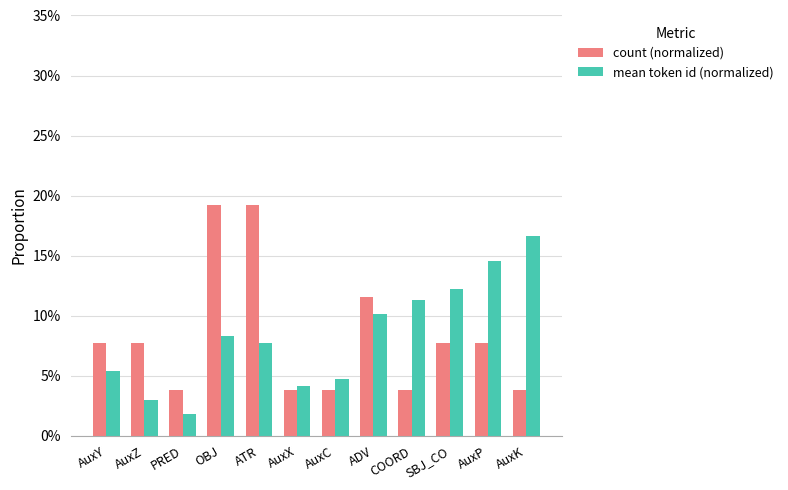

True or false: mean token id (normalized) has a value of 0.1 at ADV.

True